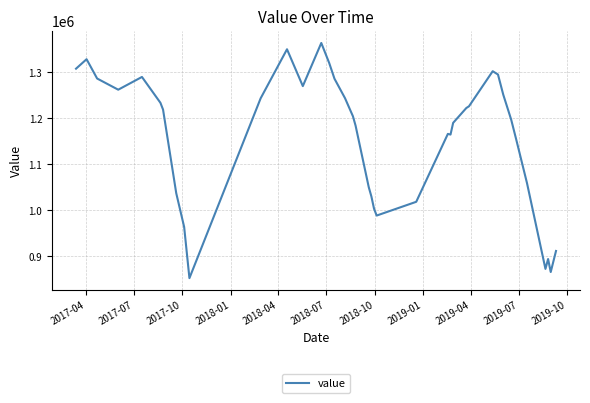

What is the difference between the maximum and minimum values?

511400